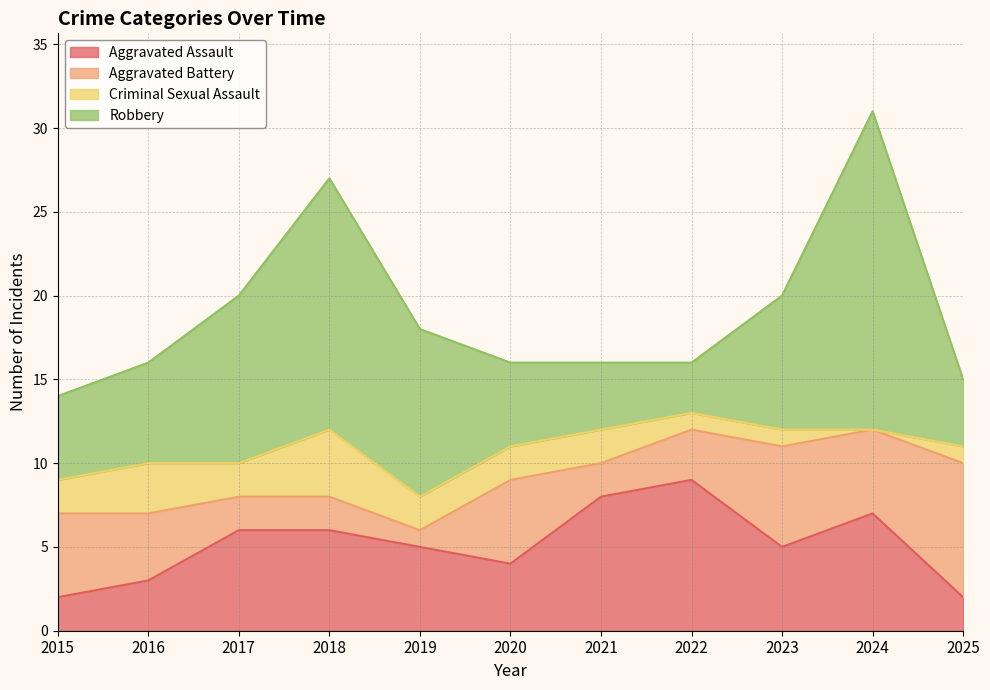

What is the difference between the maximum and minimum values in the Aggravated Assault series?

7